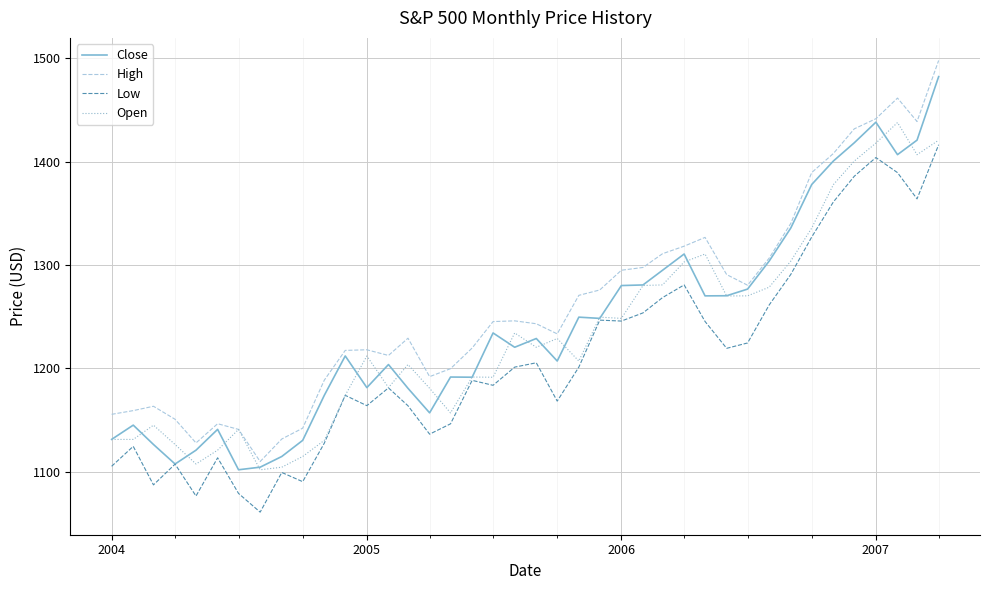

What is the minimum value for Open?

1101.7